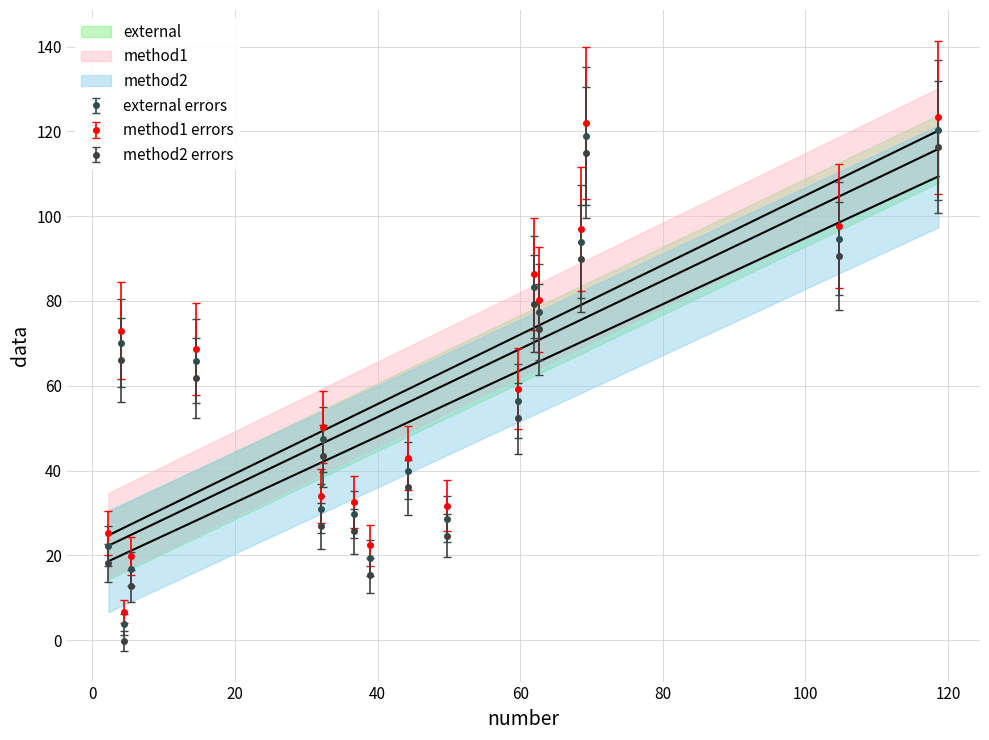

What is the value of the method2 errors point at the 13th from the left?

79.3